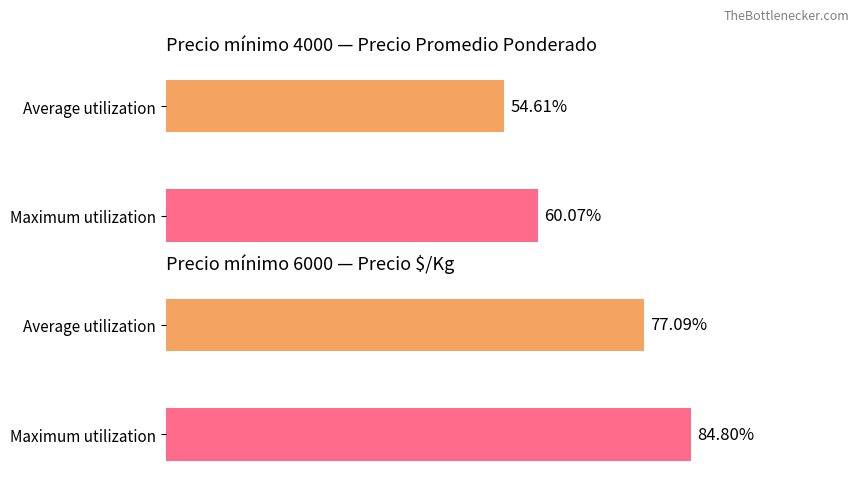

What are all the series names shown in the legend?

Average utilization, Maximum utilization